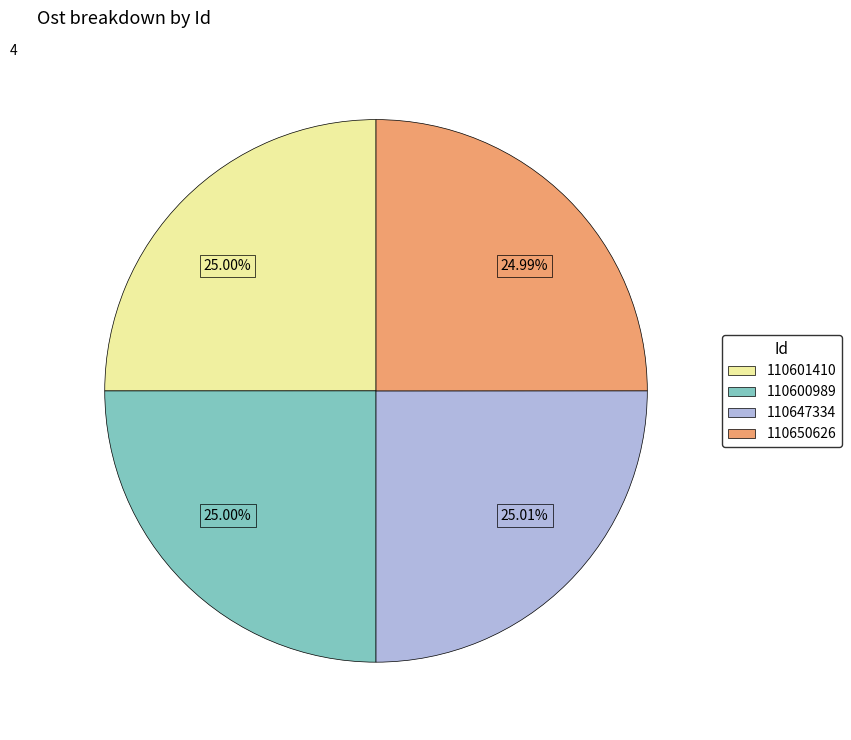

To the nearest percent, what is the average slice percentage?

25%